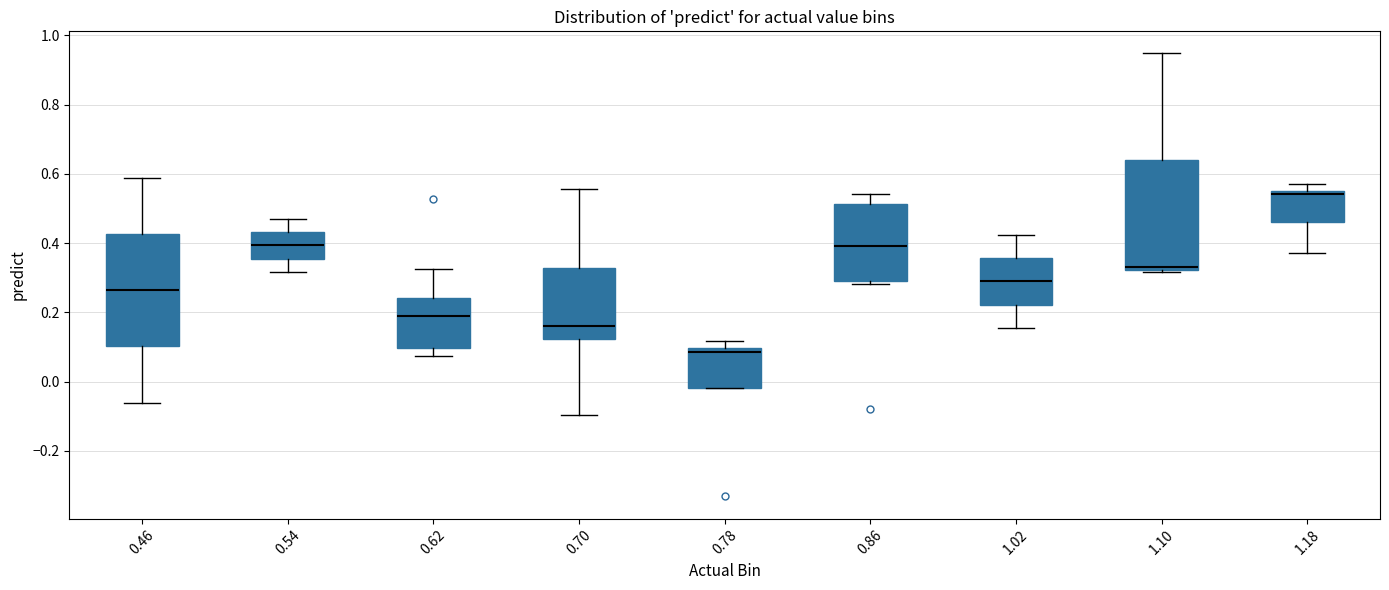

Reading left to right, transcribe this box plot: for each box, give where its median line is, the range the box spans, and where its two whiskers end, as read against the y-axis. The values are not printed on the chart, so give them approximately, as read against the axis.

0.46: median 0.26, box 0.10 to 0.42, whiskers -0.06 to 0.58
0.54: median 0.40, box 0.36 to 0.44, whiskers 0.32 to 0.46
0.62: median 0.18, box 0.10 to 0.24, whiskers 0.08 to 0.32
0.70: median 0.16, box 0.12 to 0.32, whiskers -0.10 to 0.56
0.78: median 0.08, box -0.02 to 0.10, whiskers -0.02 to 0.12
0.86: median 0.40, box 0.28 to 0.52, whiskers 0.28 (just below the box's lower edge) to 0.54
1.02: median 0.28, box 0.22 to 0.36, whiskers 0.16 to 0.42
1.10: median 0.34, box 0.32 to 0.64, whiskers 0.32 (just below the box's lower edge) to 0.94
1.18: median 0.54, box 0.46 to 0.56, whiskers 0.38 to 0.58